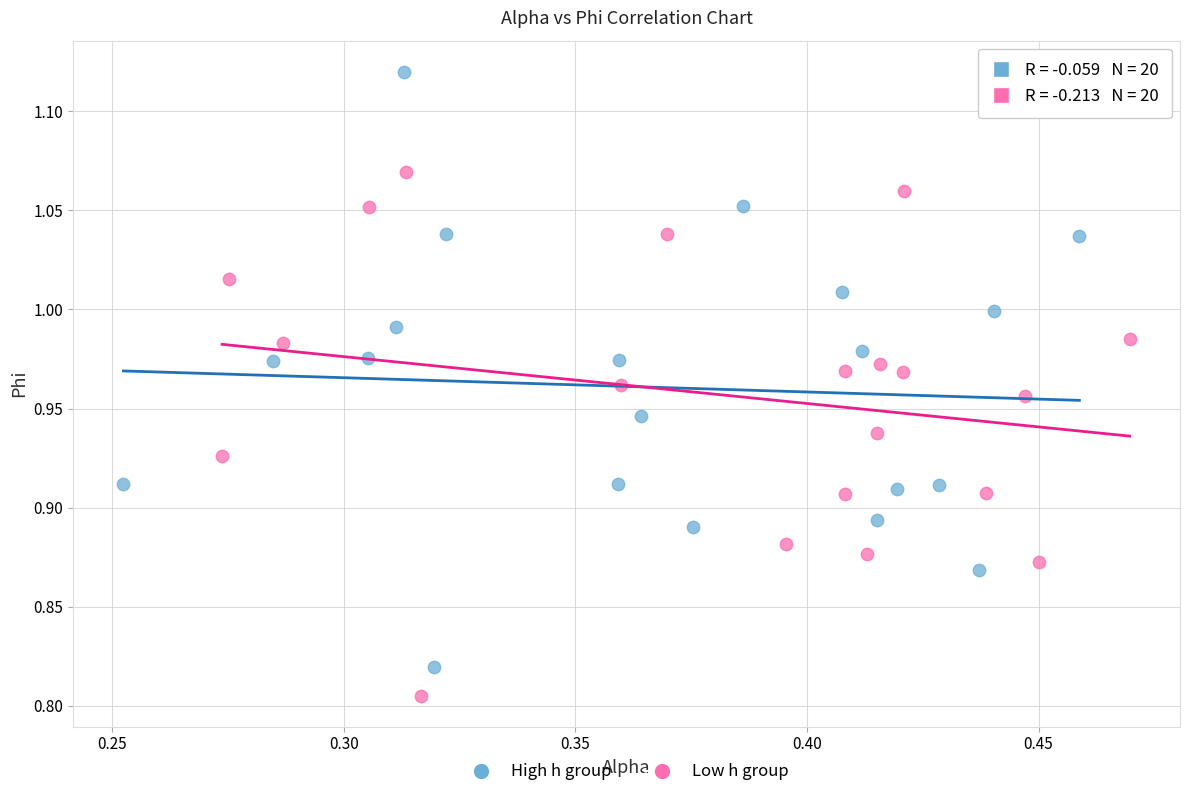

What are all the series names shown in the legend?

High h group, Low h group